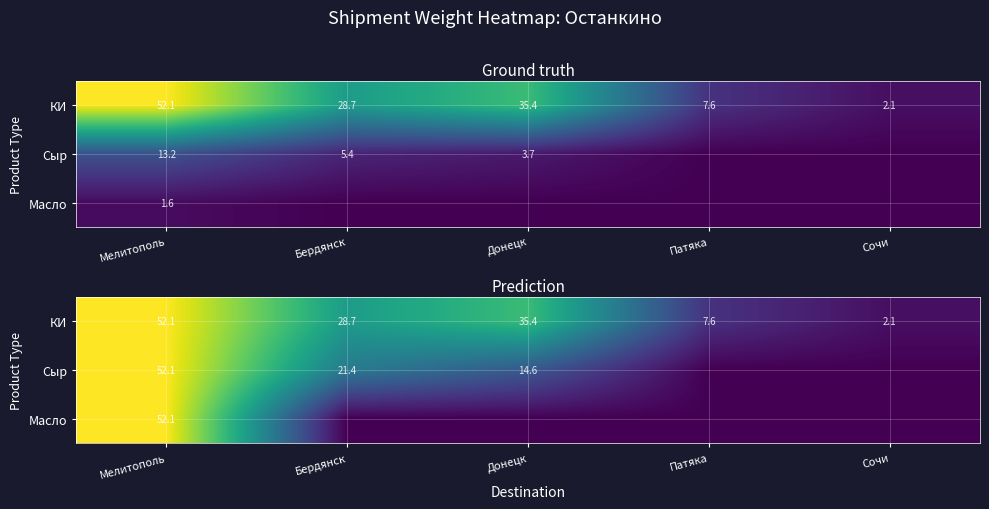

Rank the categories by Масло value from lowest to highest.

Бердянск, Донецк, Патяка, Сочи, Мелитополь